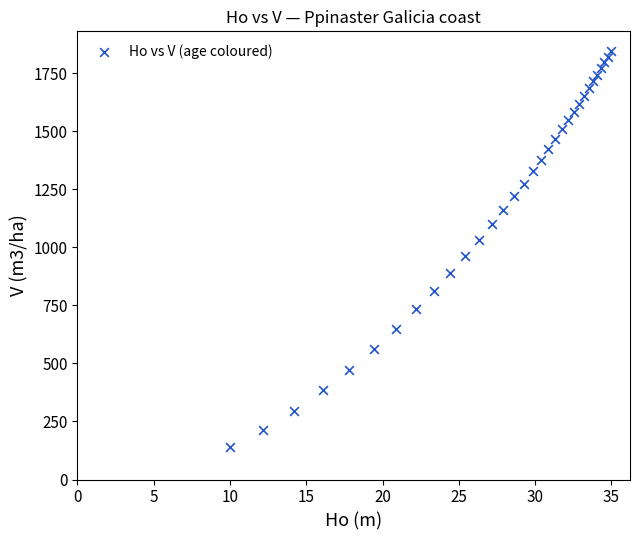

What is the range of X values (max minus min)?

25.0